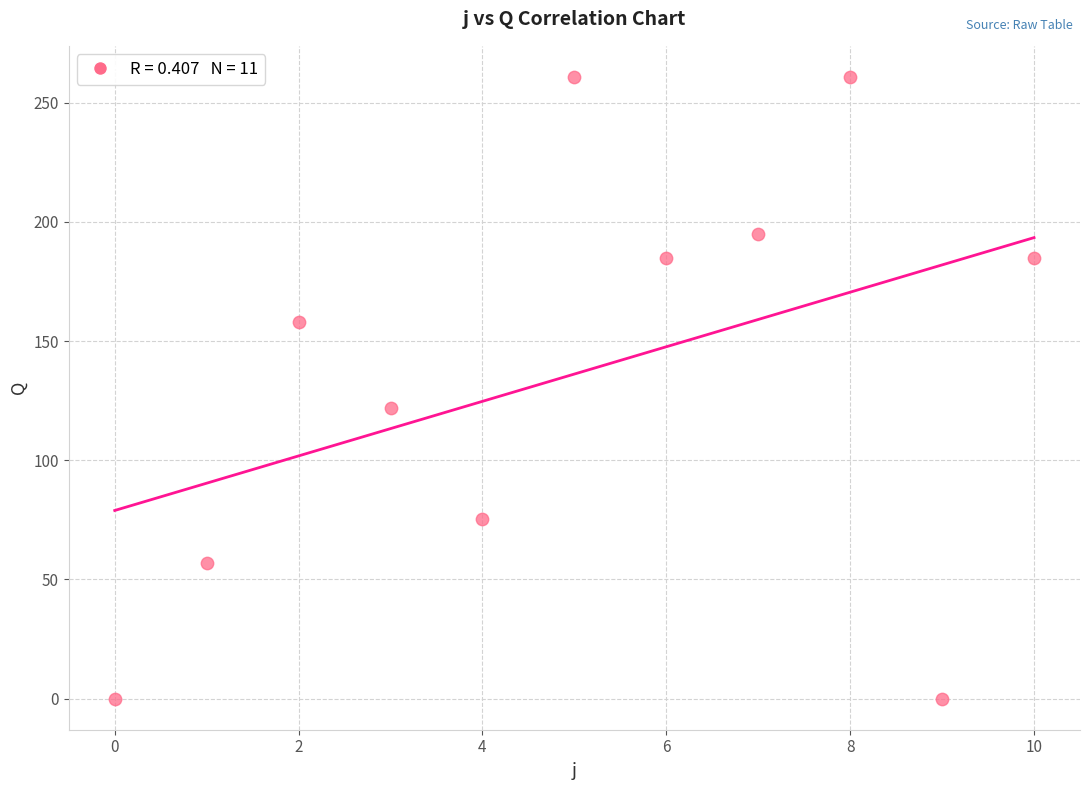

What is the average Y value?

136.2